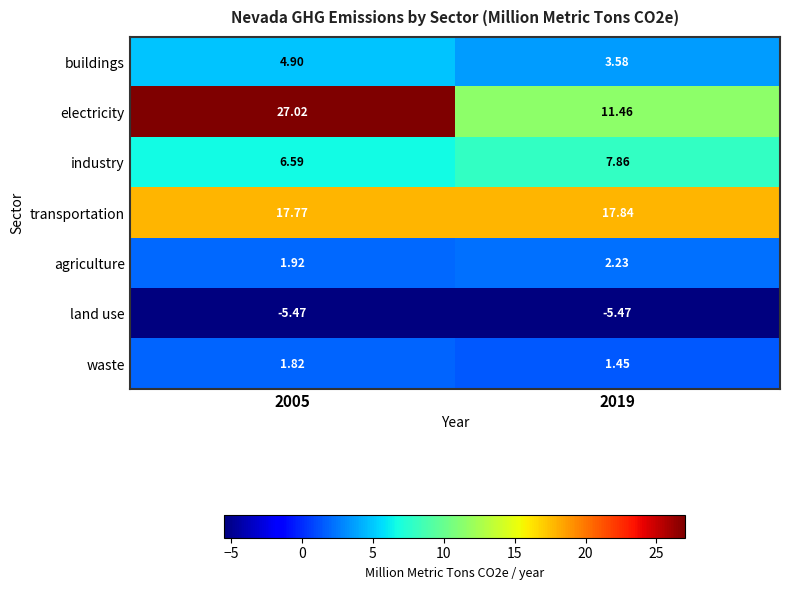

At 2005, list the series in order from smallest to largest.

land use, waste, agriculture, buildings, industry, transportation, electricity